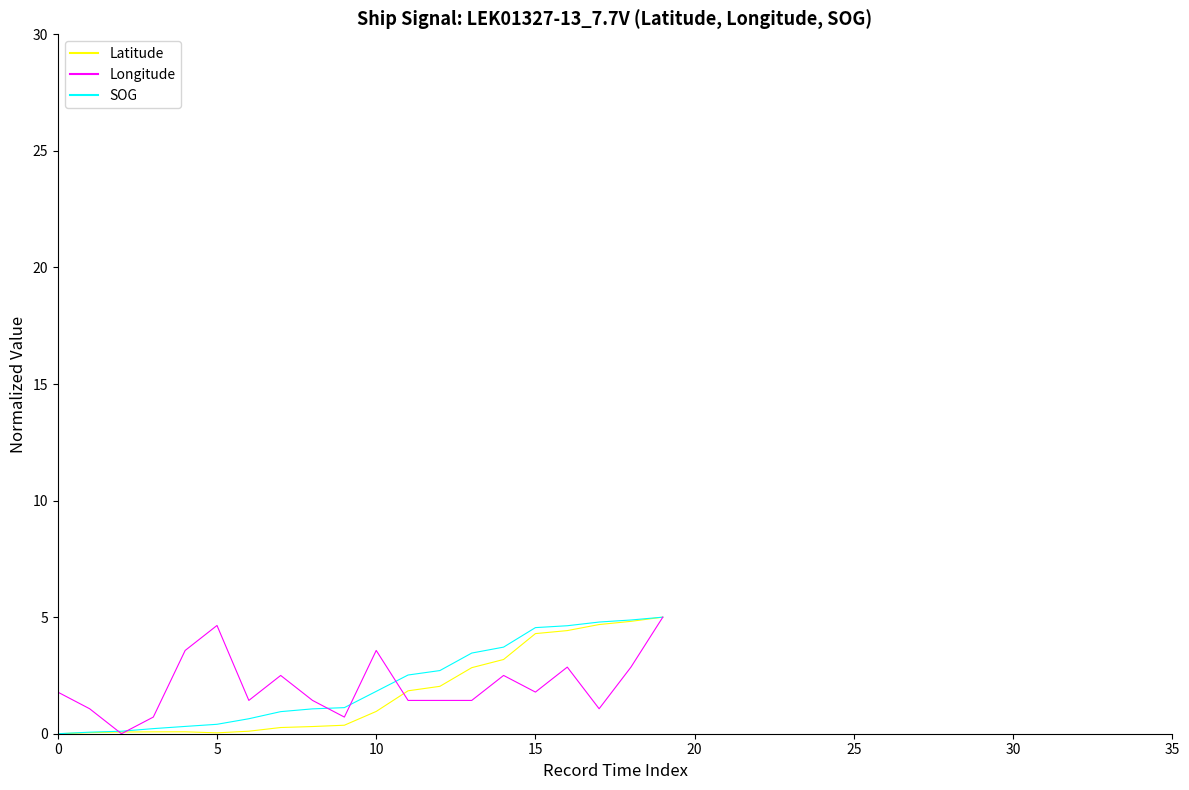

Does the chart display data point markers on the line(s)?

No